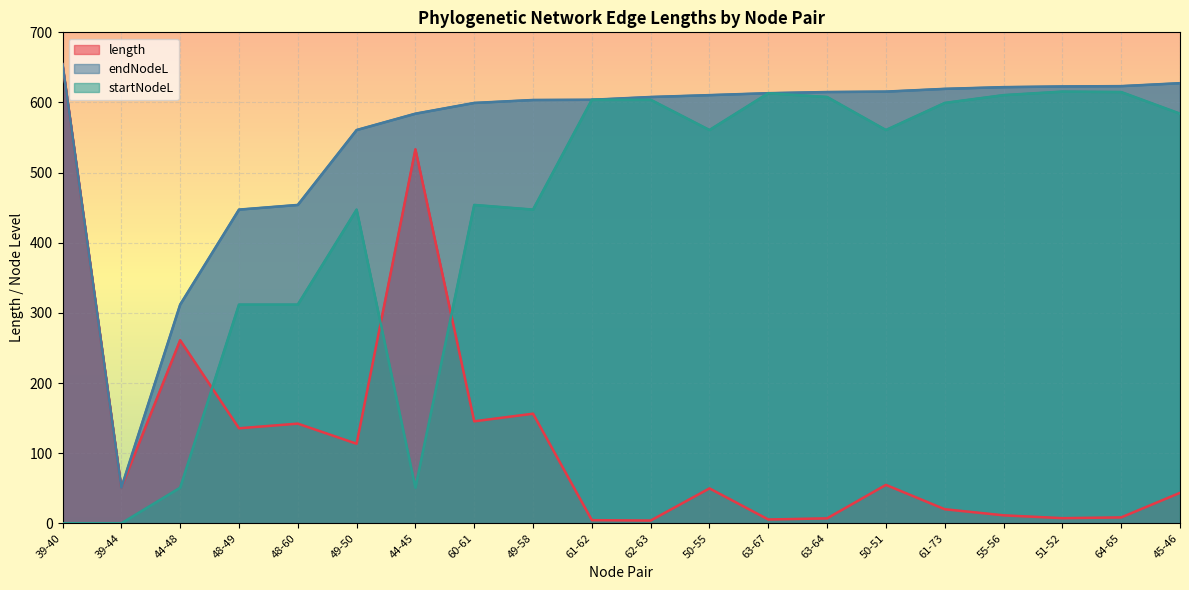

What is the difference between the second highest and second lowest values in the length series?

528.7